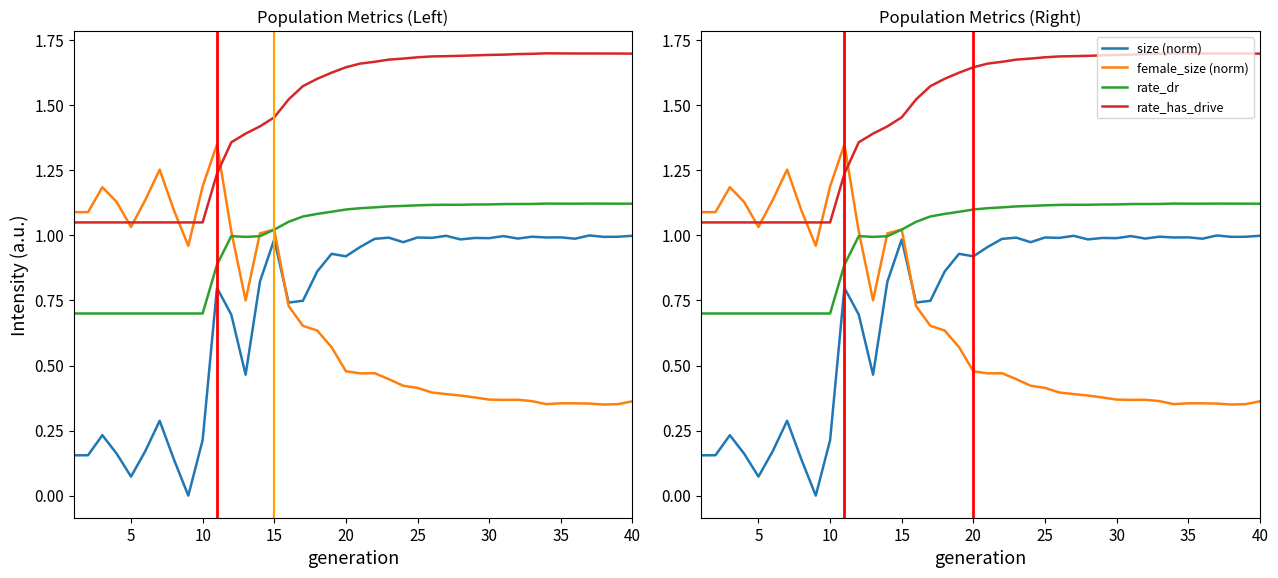

True or false: female_size (norm) and rate_dr cross at least once.

True